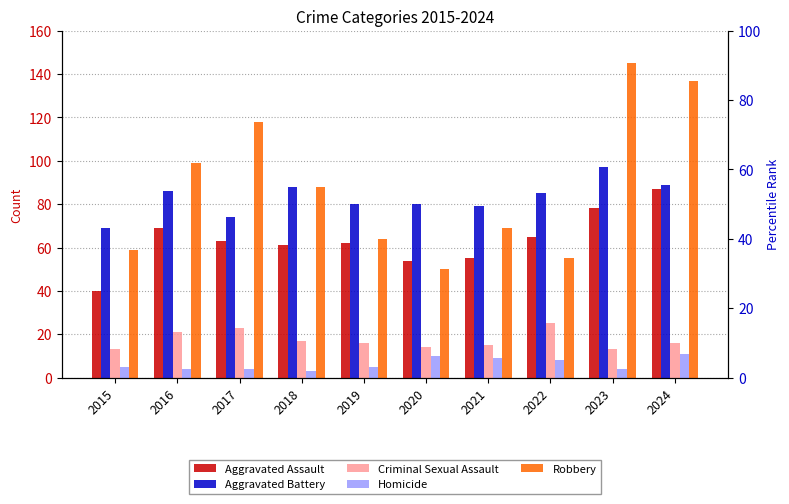

What is the total value across all series at 2015?

186